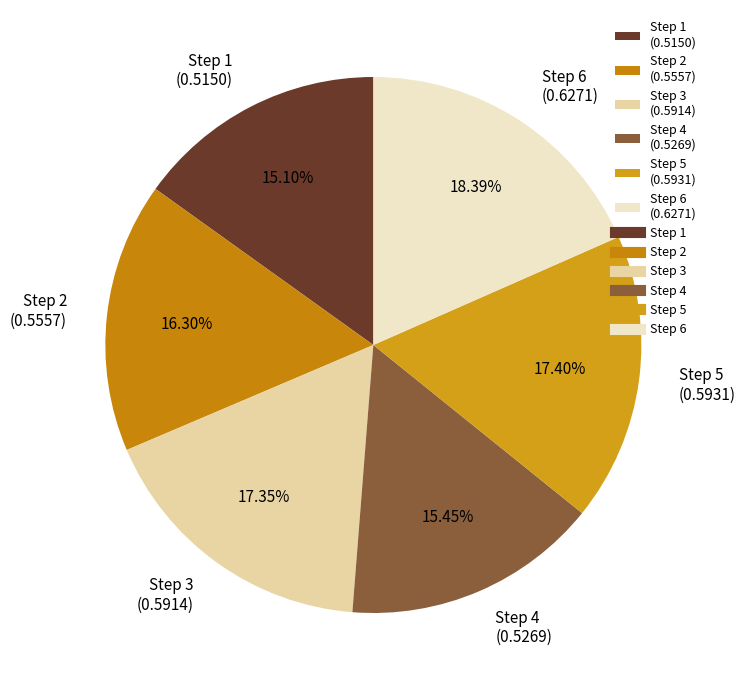

Does Step 3 represent more than half of the total?

No